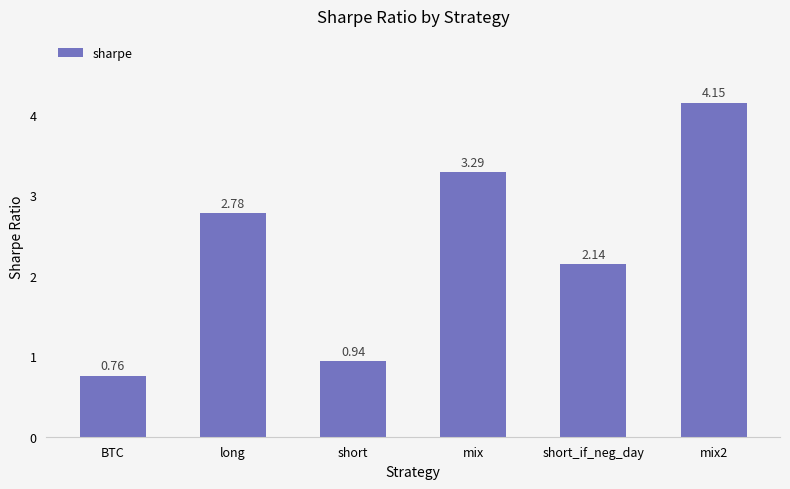

At which label does the data first exceed 2?

long